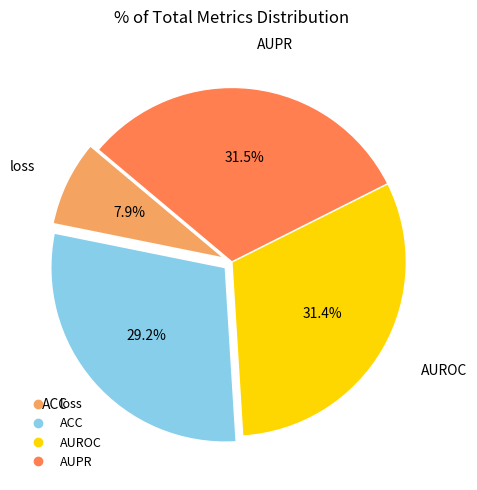

Does any single category account for the majority?

No